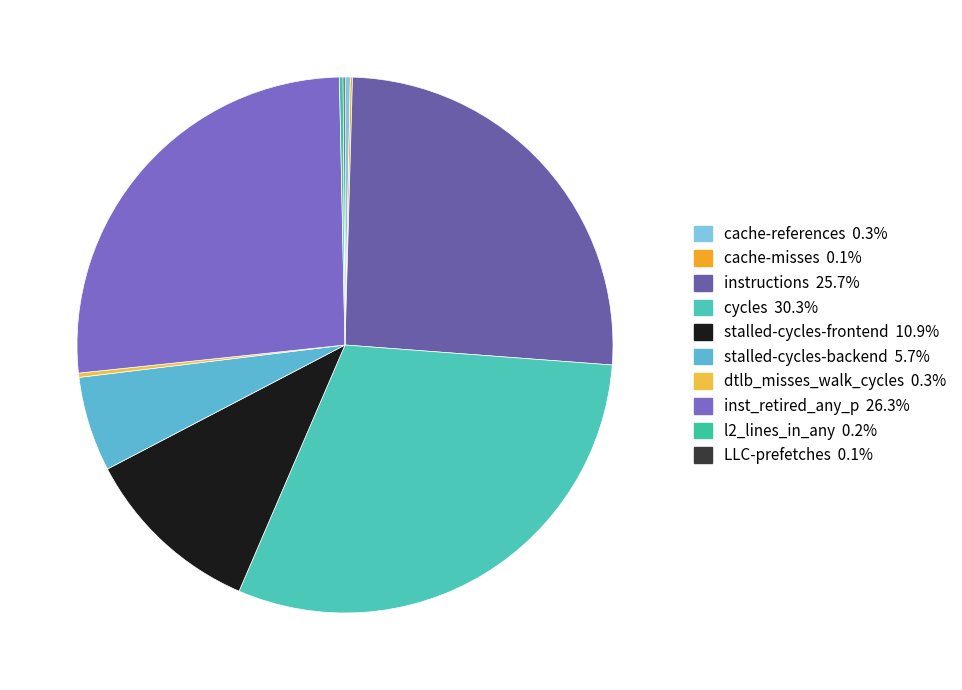

Rank the categories by value from lowest to highest.

LLC-prefetches, cache-misses, l2_lines_in_any, dtlb_misses_walk_cycles, cache-references, stalled-cycles-backend, stalled-cycles-frontend, instructions, inst_retired_any_p, cycles